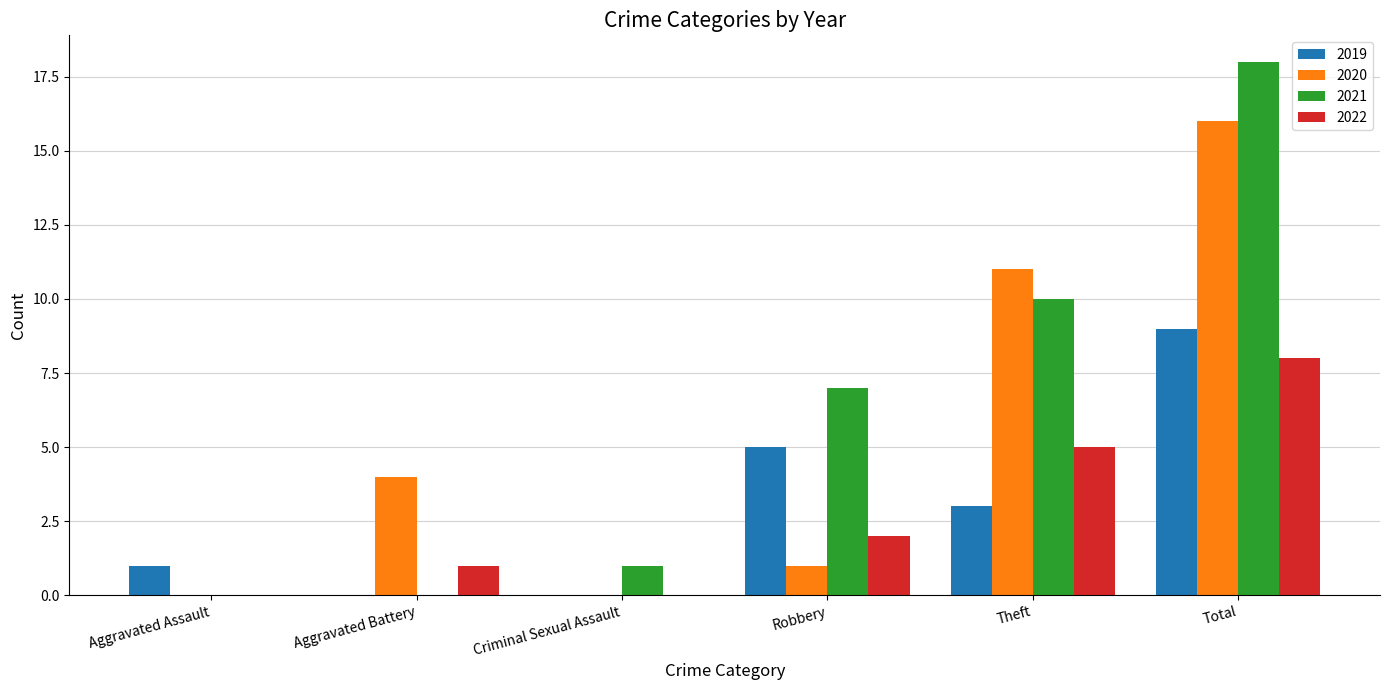

What value does the 2019 series have at Theft?

3